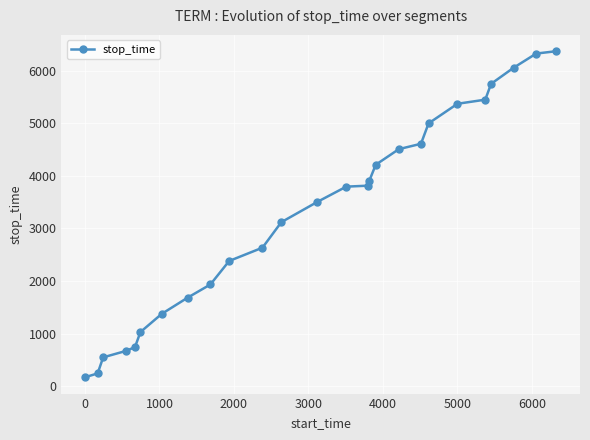

What is the value of the 25th point from the left?

6327